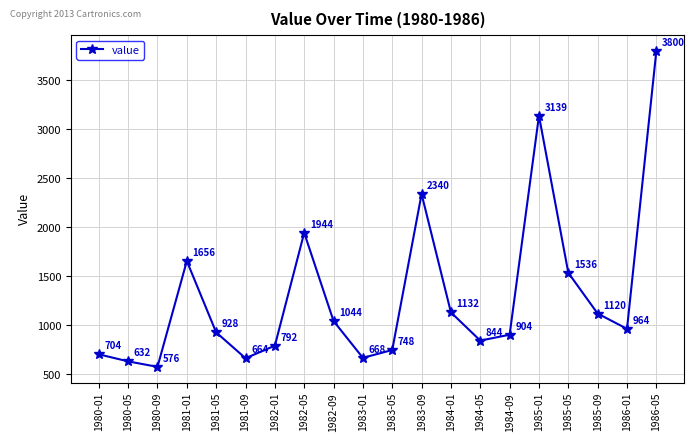

The value at 1985-09 is 1120. True or false?

True